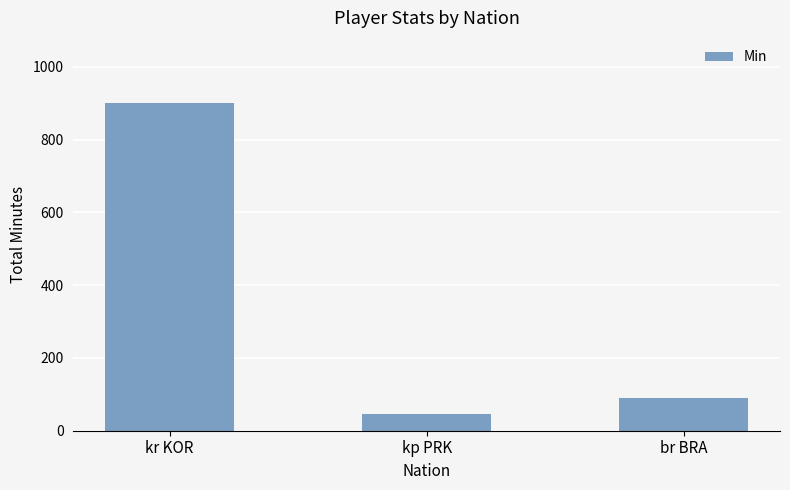

What is the sum of all values?

1035